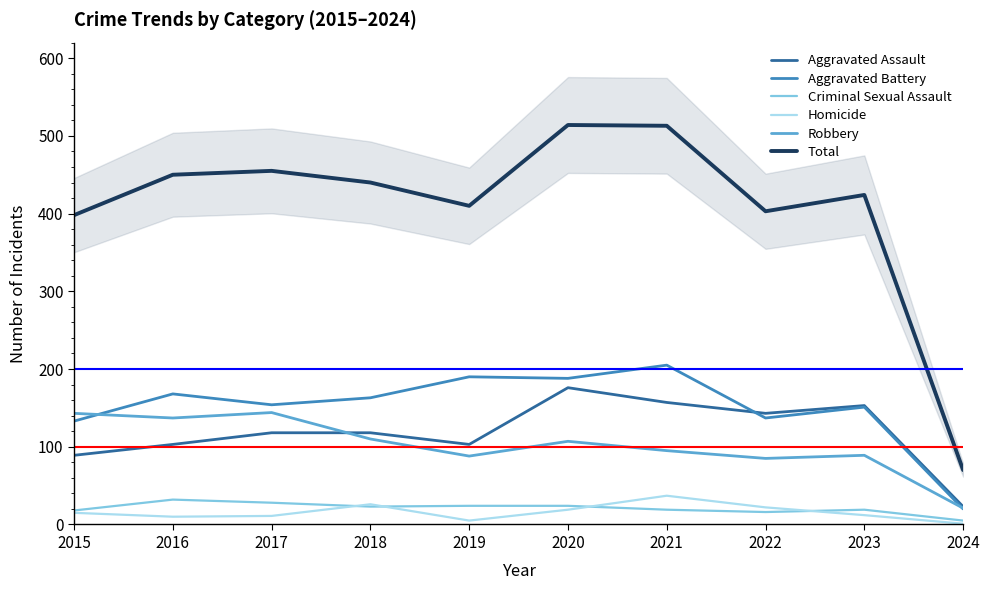

Which series has the widest spread of values?

Total